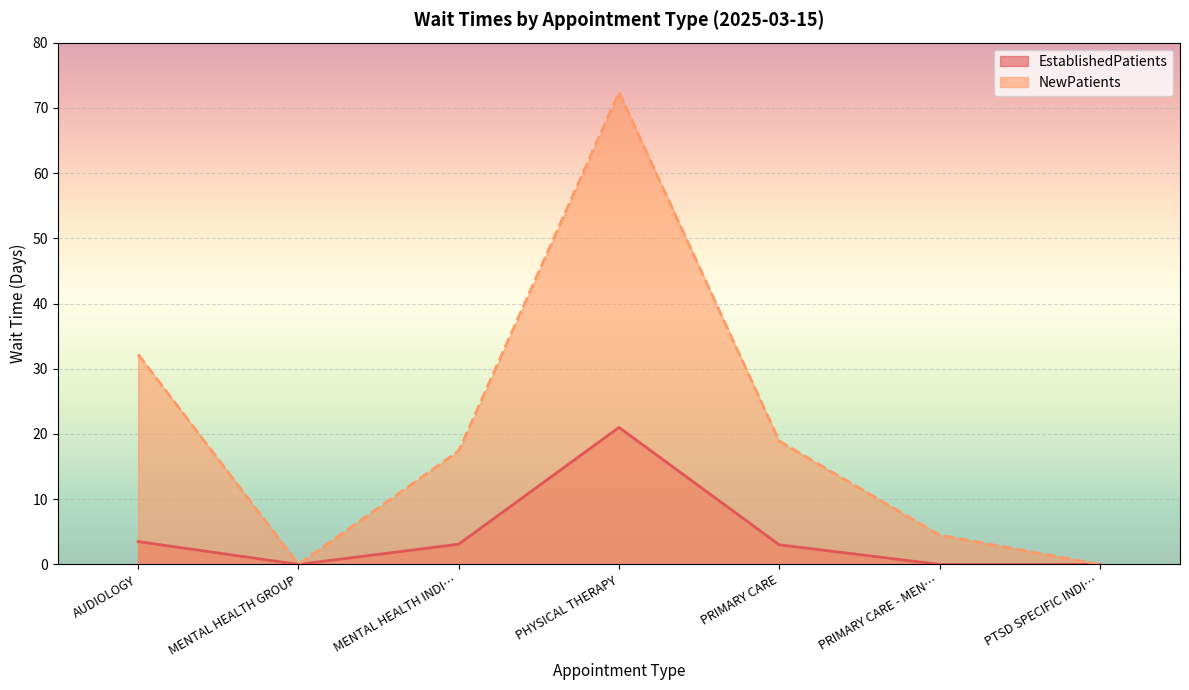

Which category has the lowest value across all series?

MENTAL HEALTH GROUP